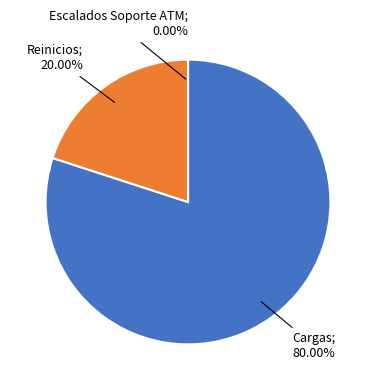

Rank the categories by value from highest to lowest.

Cargas, Reinicios, Escalados Soporte ATM